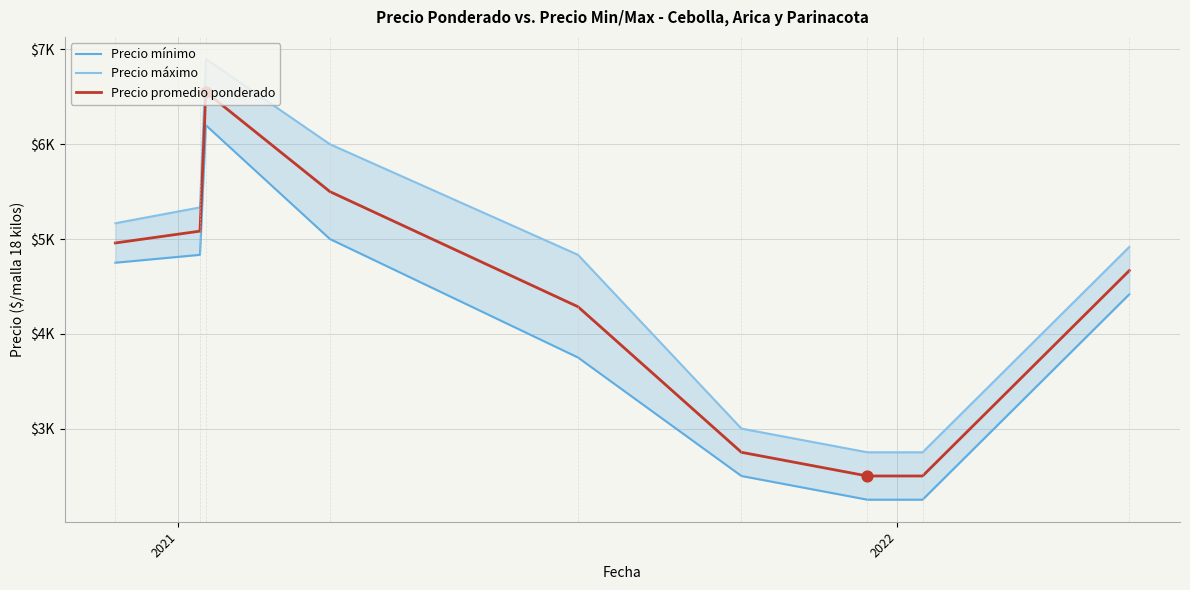

Which series has the largest total across all categories?

Precio máximo